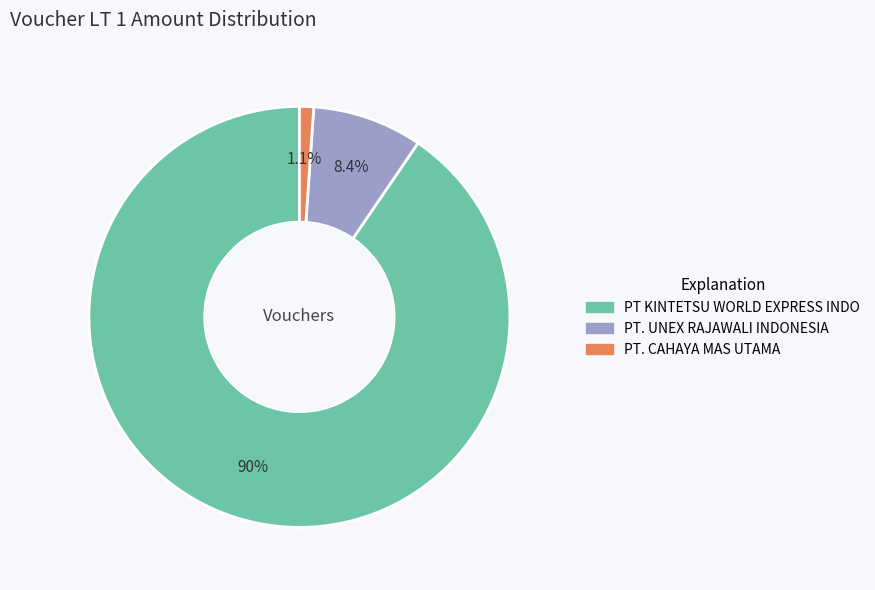

True or false: PT. CAHAYA MAS UTAMA accounts for 1% of the total.

True